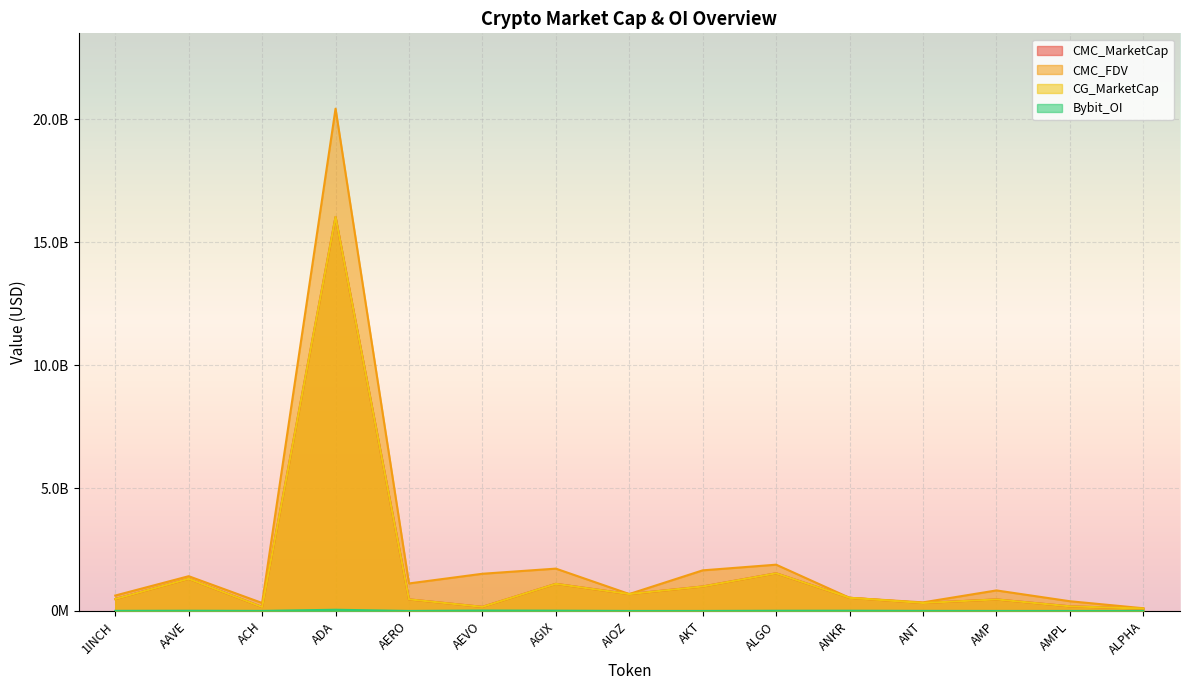

What is the value of the Bybit_OI point at the 15th from the left?

1294368.0